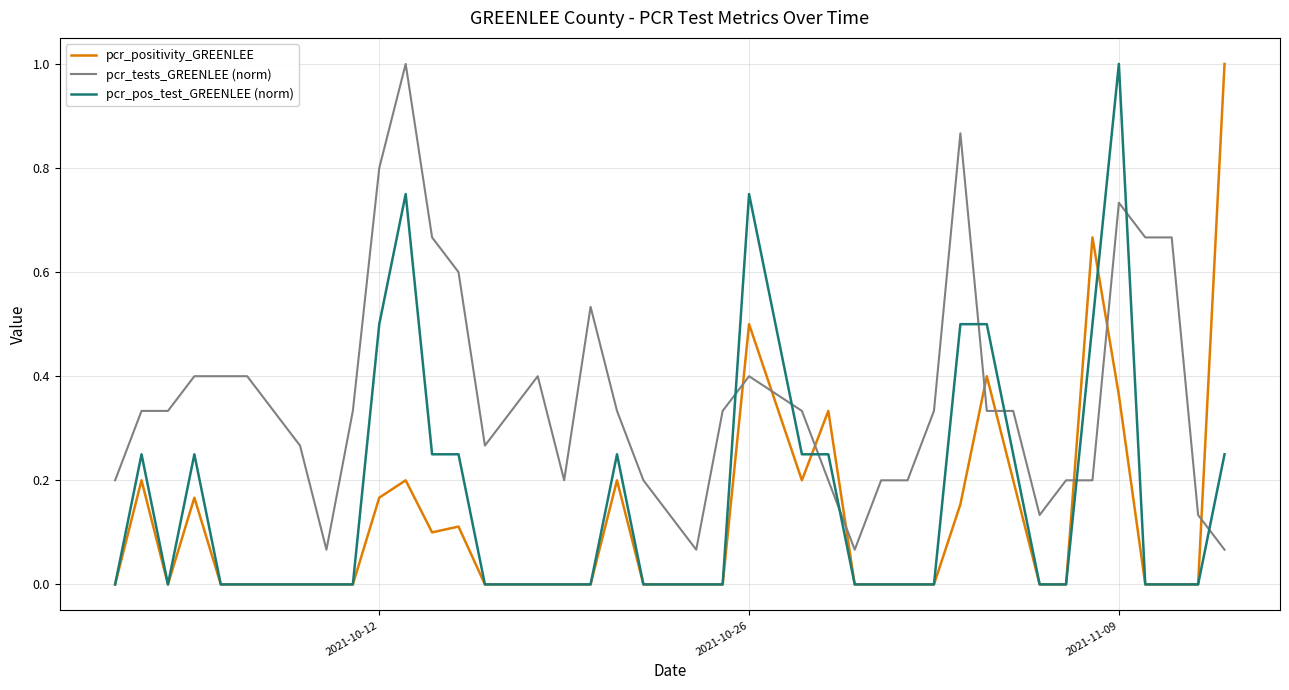

What is the maximum value for pcr_pos_test_GREENLEE (norm)?

1.0